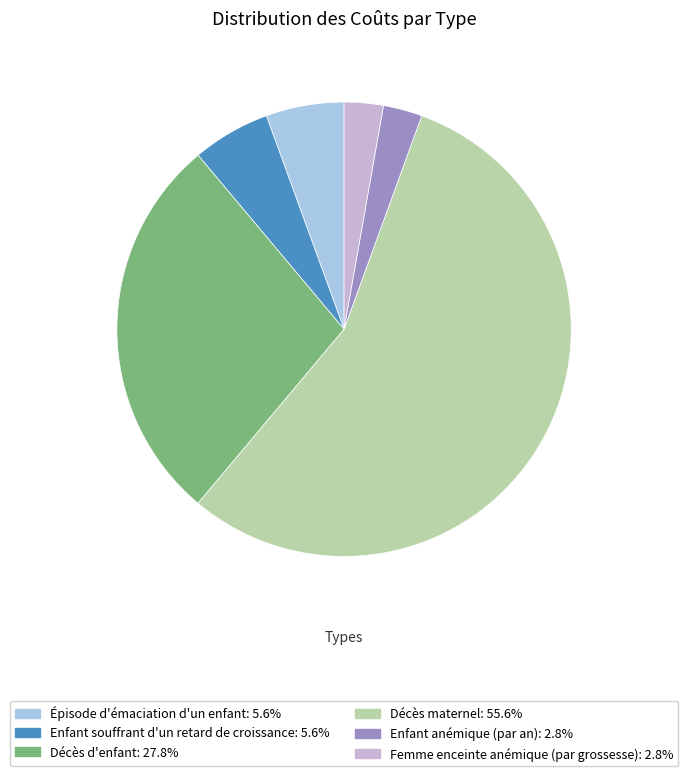

Approximately how many times larger is the value at Décès maternel compared to Décès d'enfant?

2.0